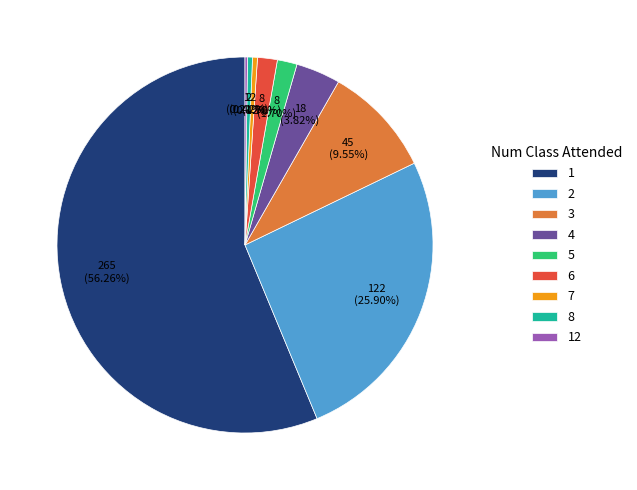

Which has a higher value, 6 or 3?

3